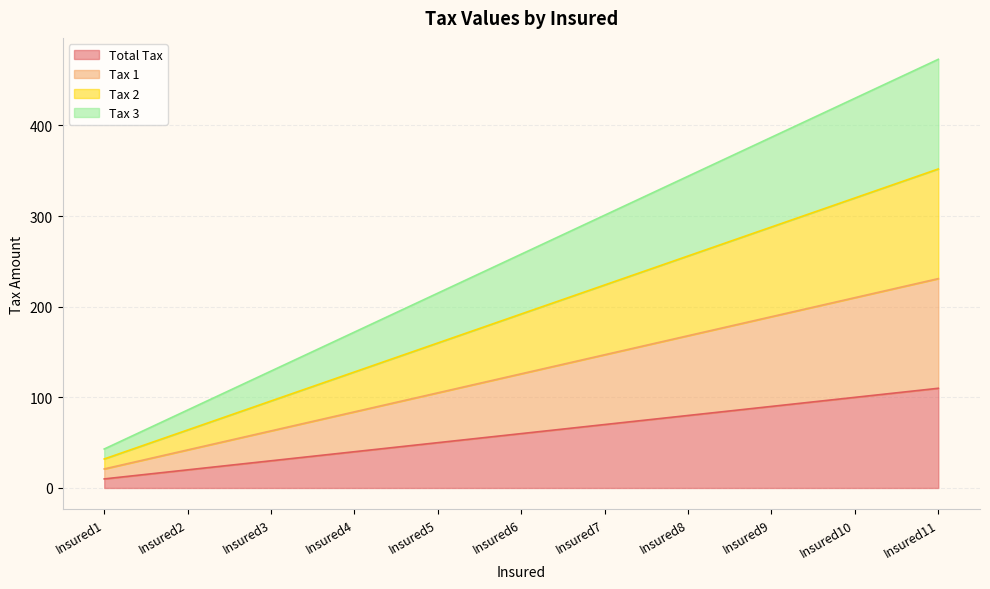

True or false: Tax 2  and Tax 3 cross at least once.

False